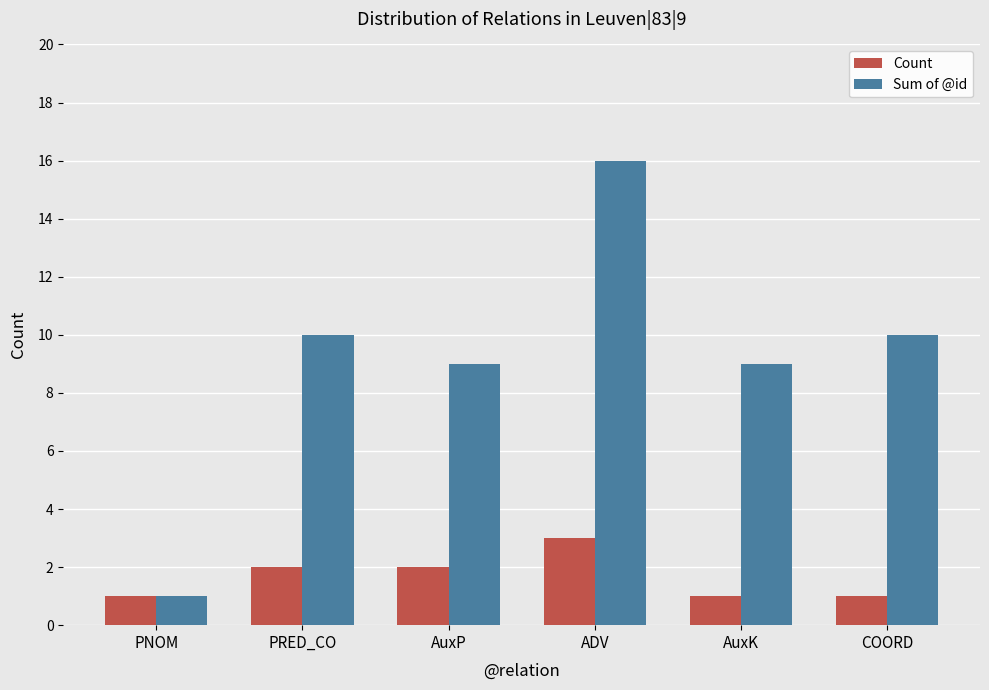

At ADV, list the series in order from smallest to largest.

Count, Sum of @id